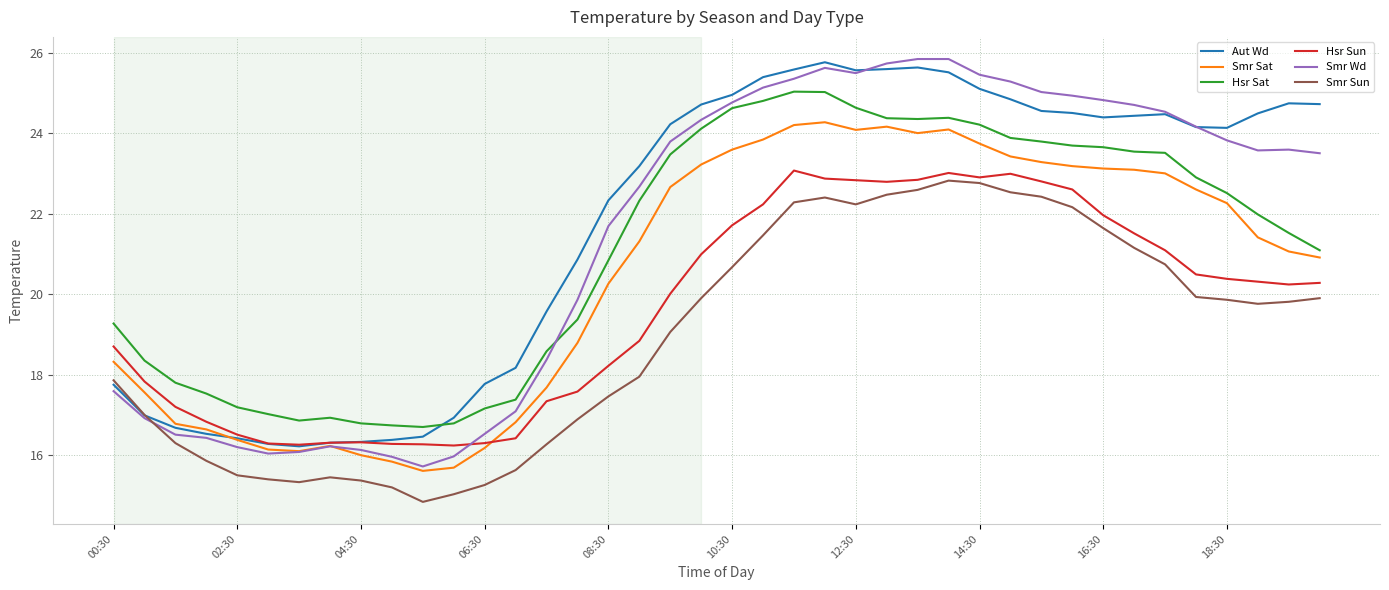

What is the maximum value shown in the chart?

25.8